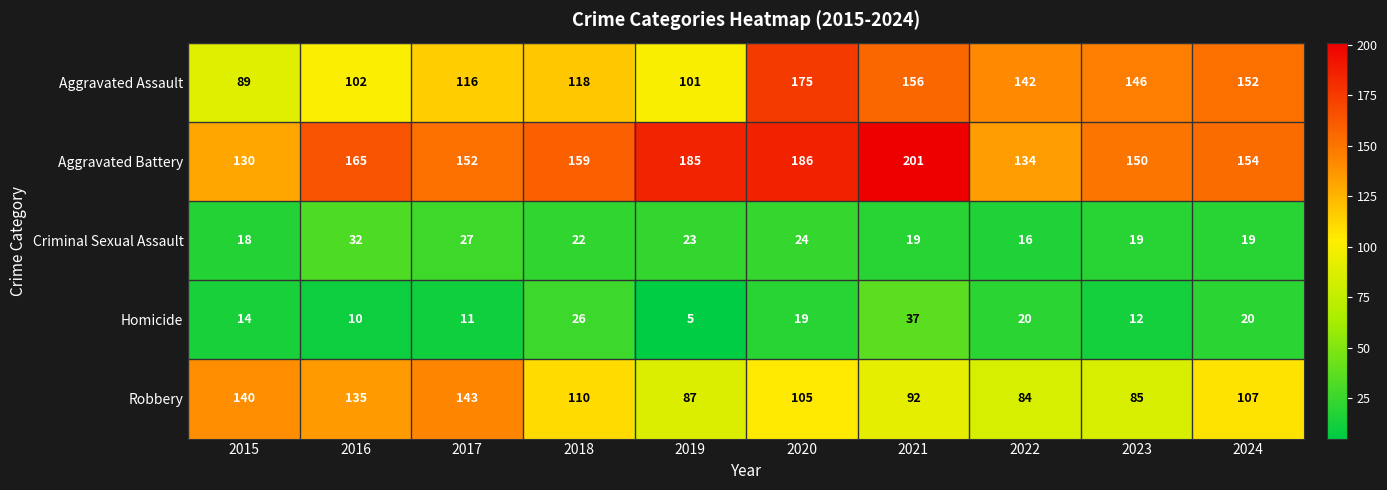

Where does the Robbery series first go above 107?

2015